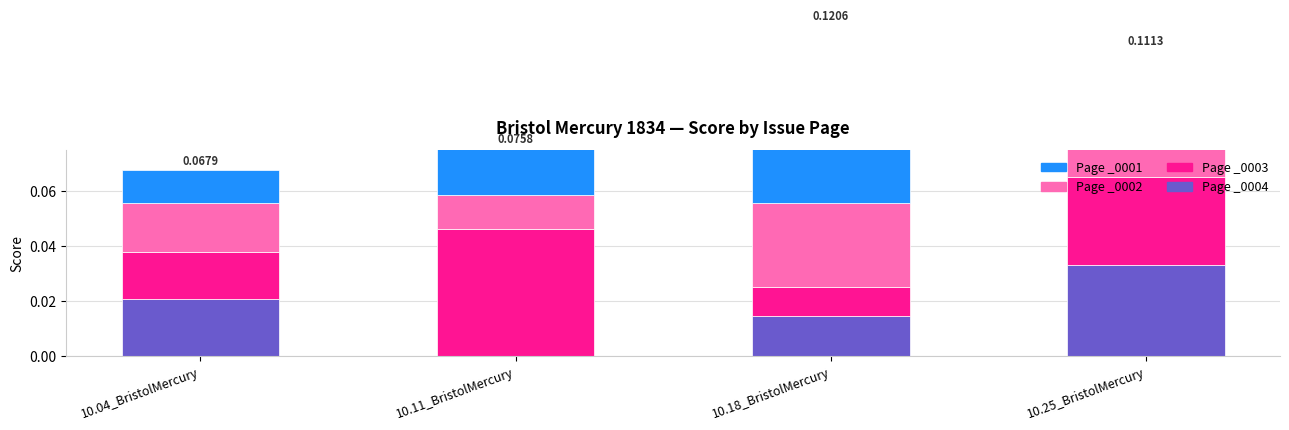

At which label does Page_0003 reach its peak?

10.18_BristolMercury